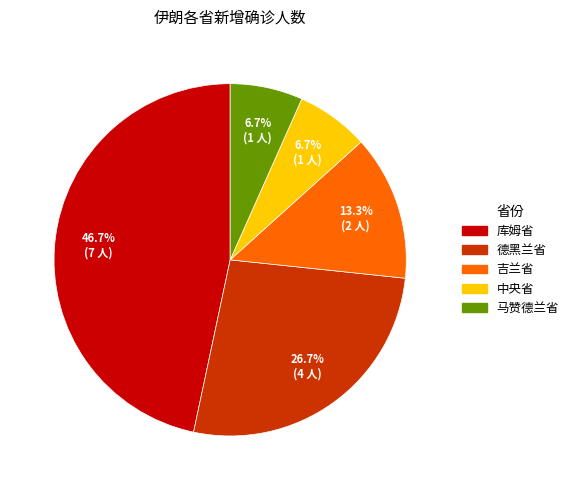

What is the largest slice in the pie chart?

库姆省